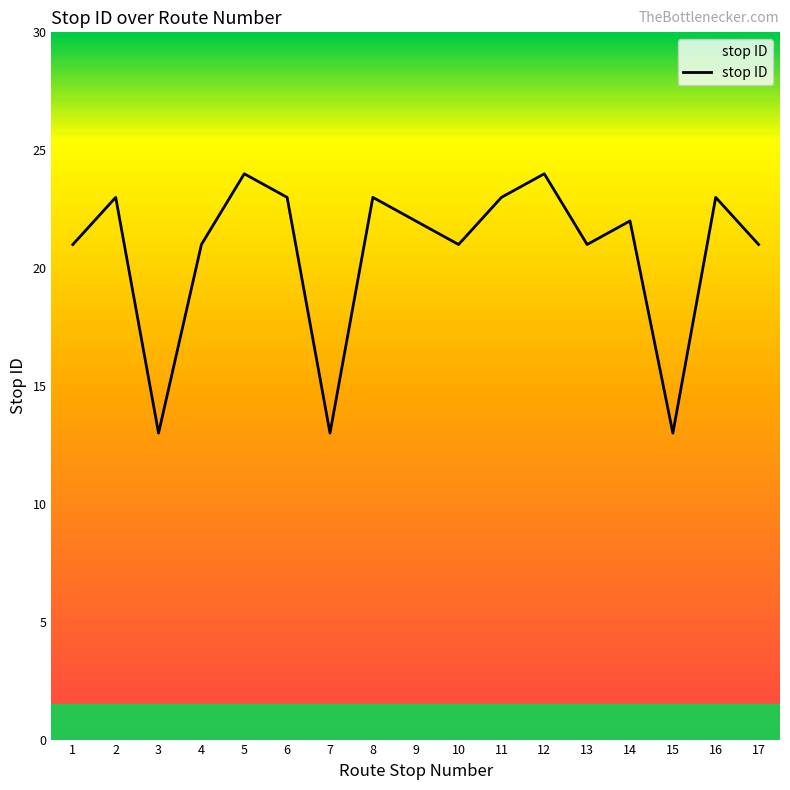

How many series are shown in this chart?

1